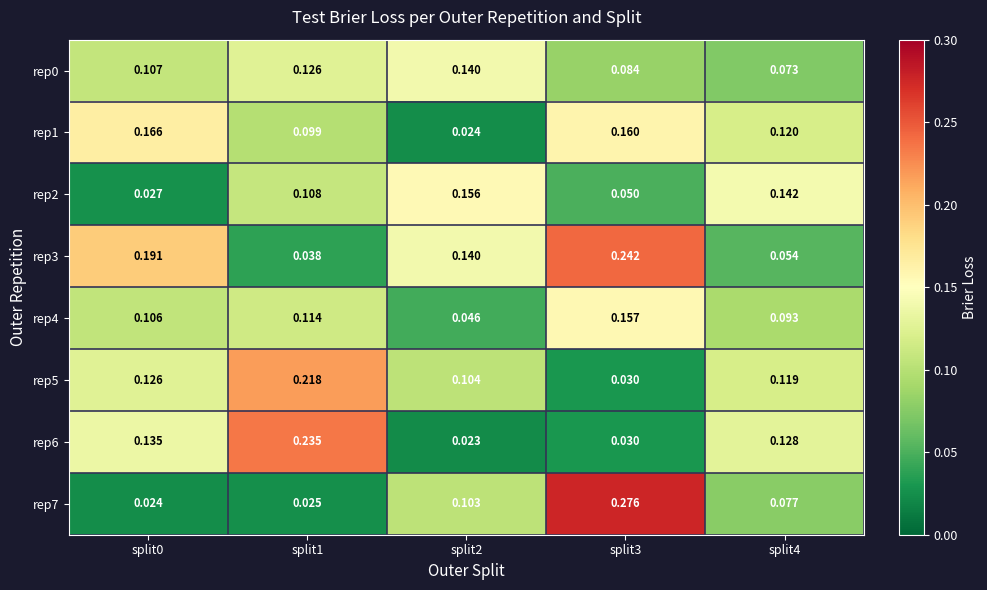

Is the value of rep3 at split1 greater than the value of rep2 at split1?

No